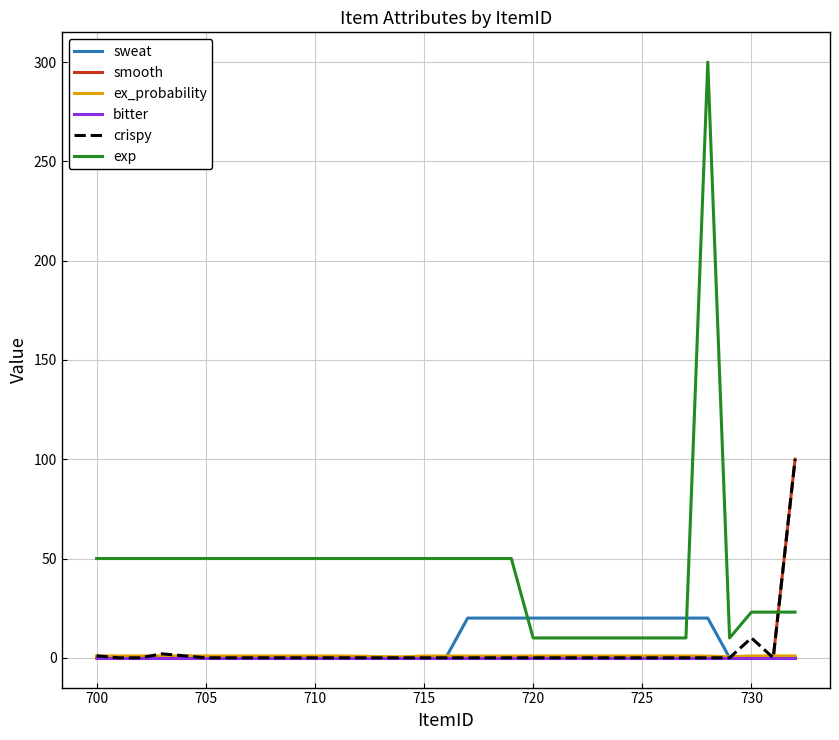

What is the lowest value of the exp series?

10.0